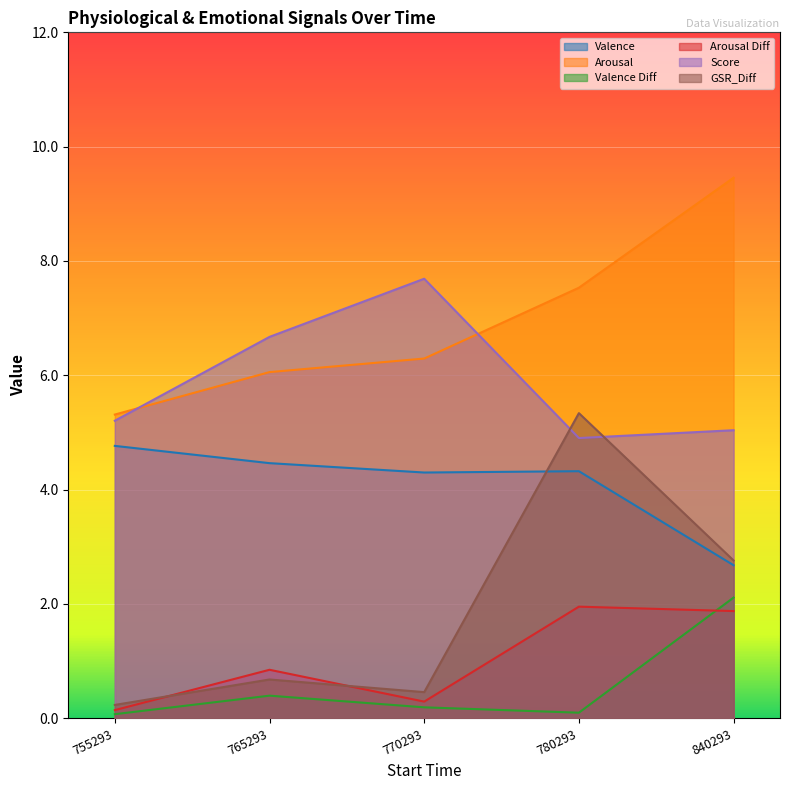

What is the sum of all Arousal values?

34.7